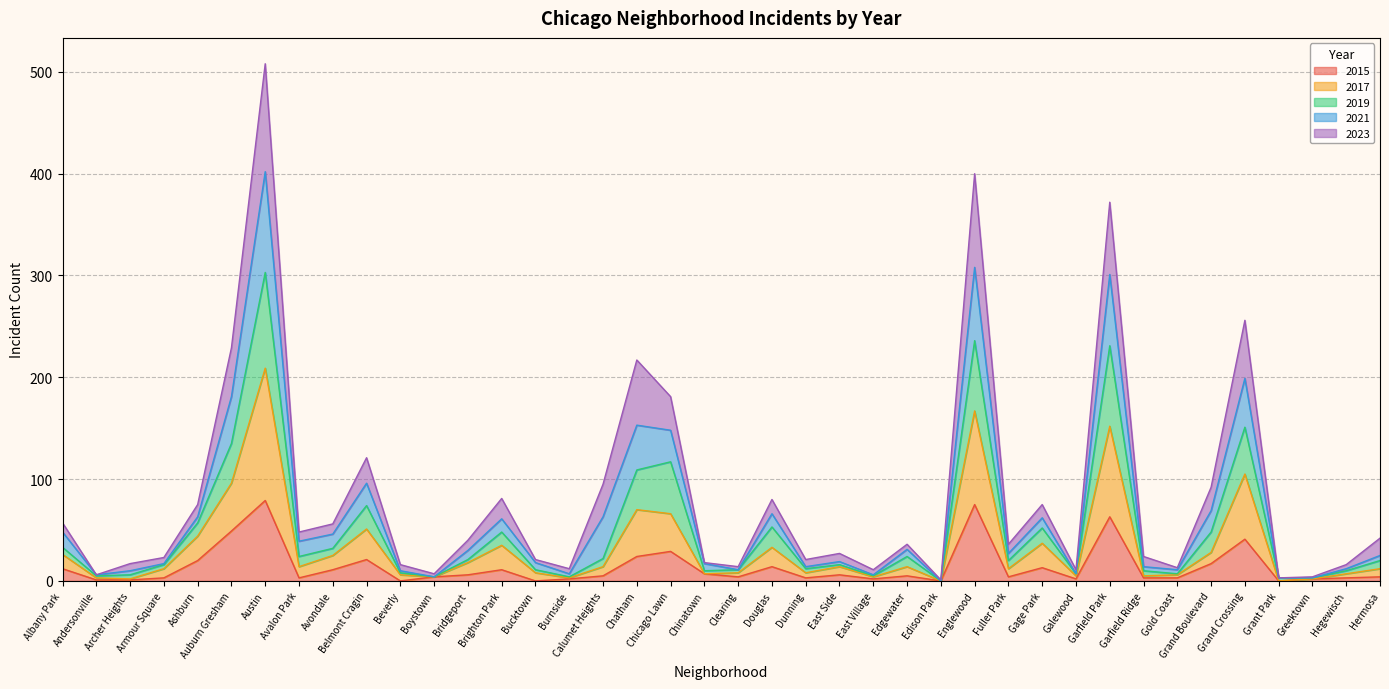

The 2019 series shows 34 at Fuller Park. True or false?

False